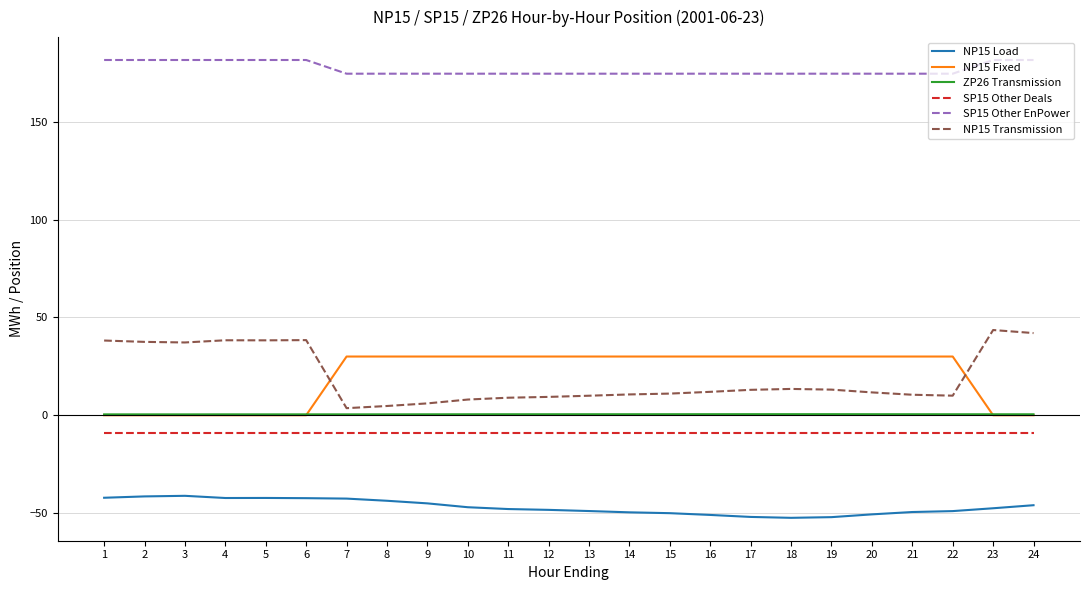

Which series has the largest total across all categories?

SP15 Other EnPower